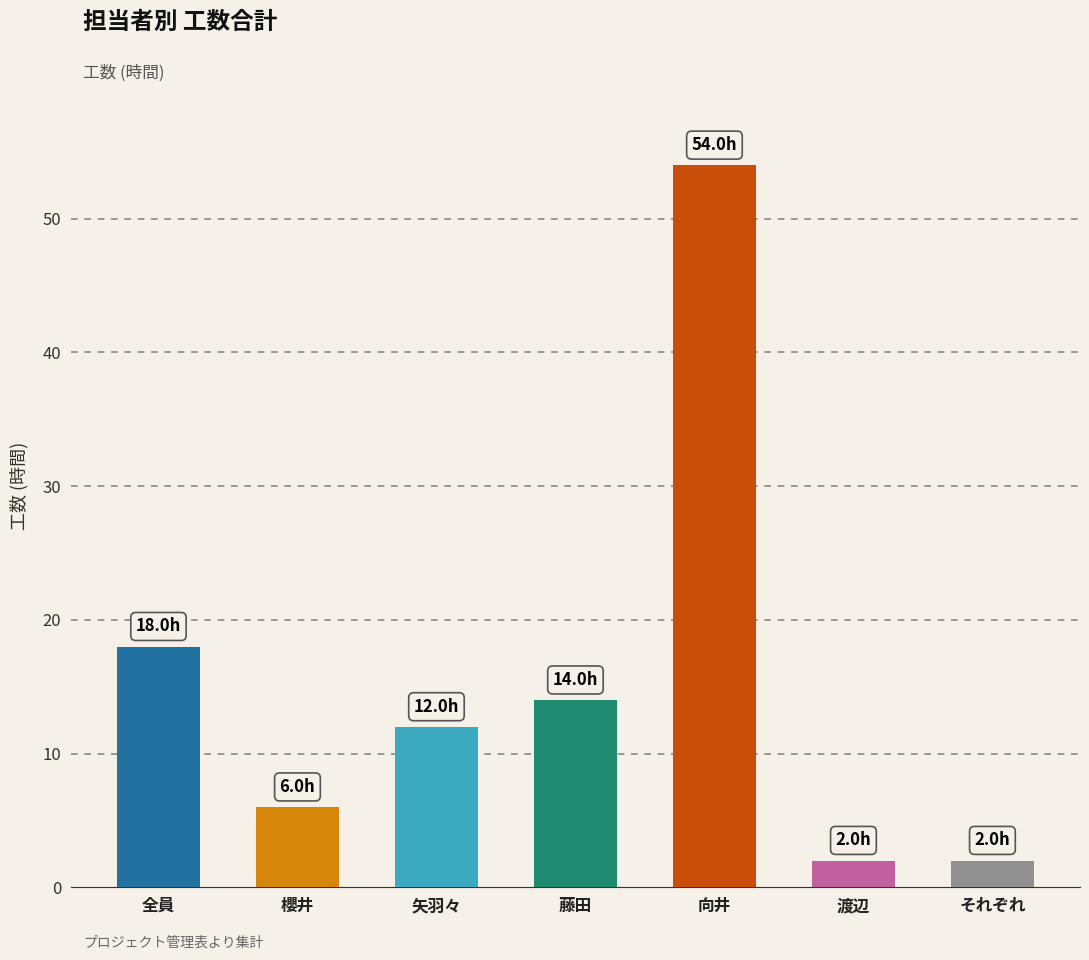

Count the number of categories in the chart.

7